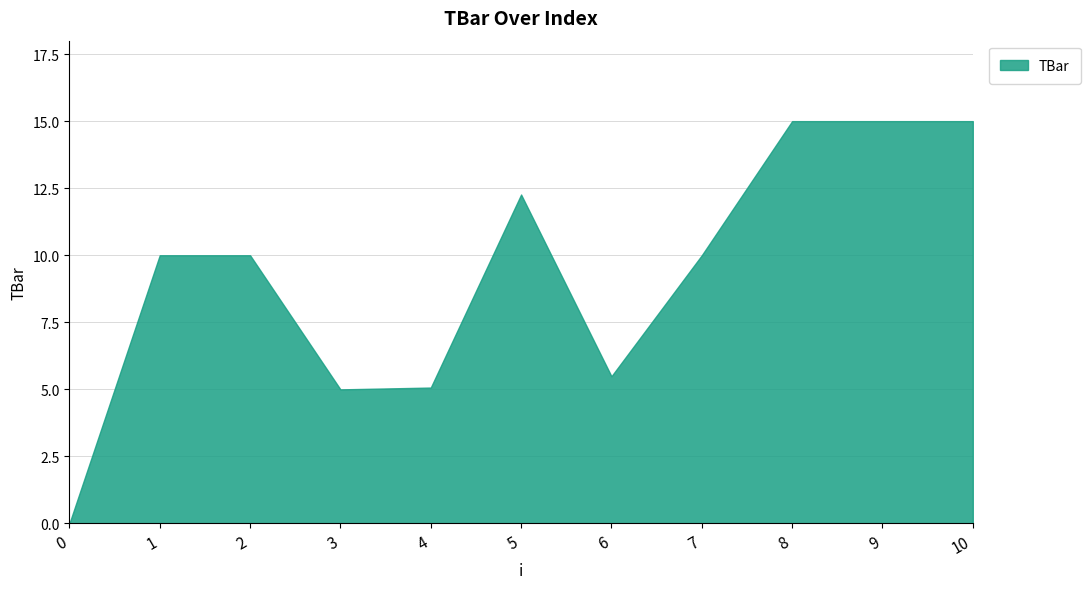

Is it true that the value at 2 is 10.0?

True